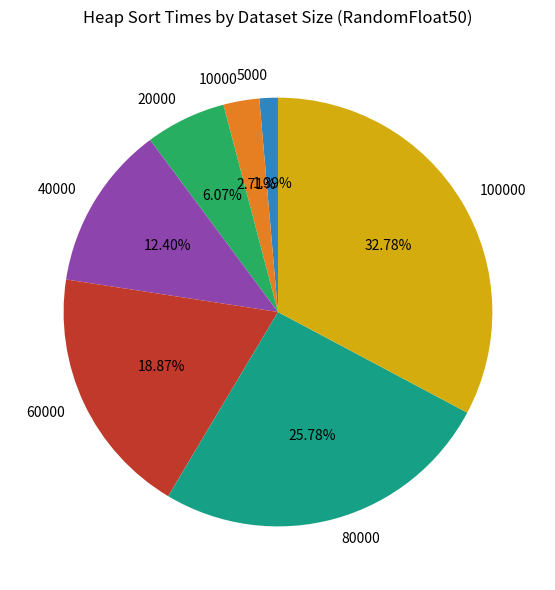

Do 40000 and 20000 together represent more than half of the pie?

No